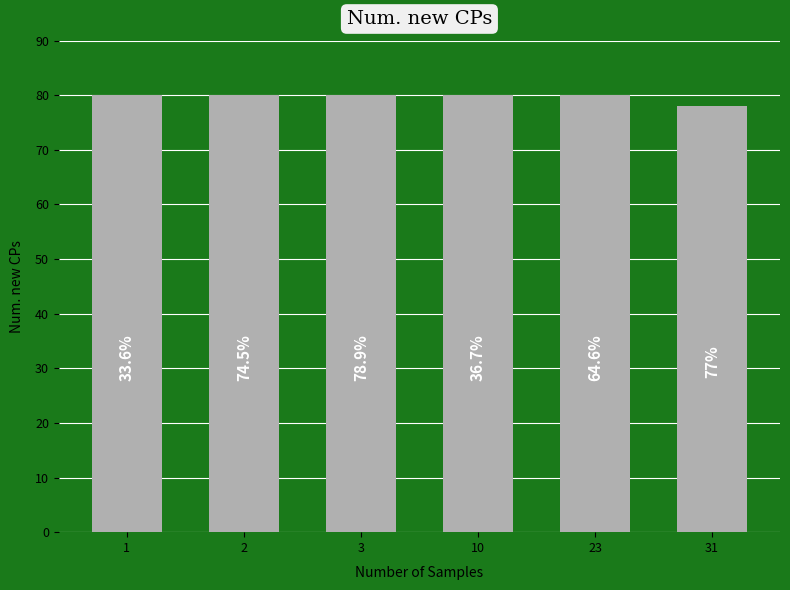

Are the bars horizontal?

No